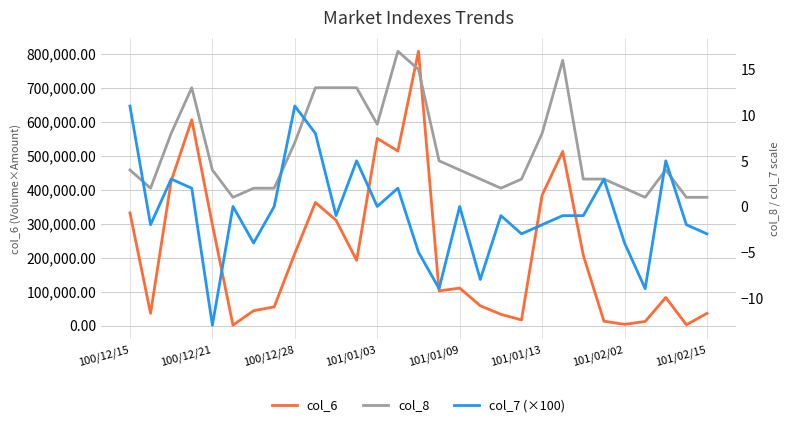

At how many categories does at least one series exceed 712558?

1